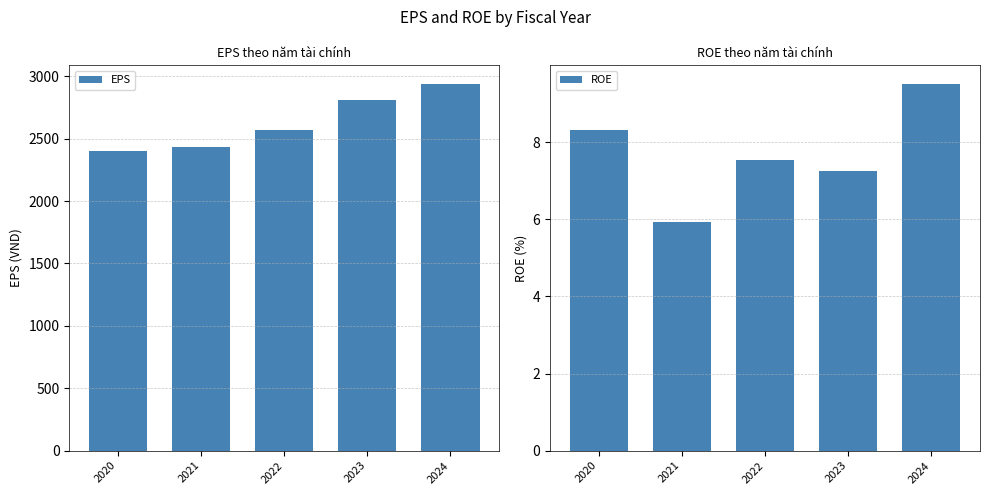

What is the difference between the maximum and minimum values in the EPS series?

538